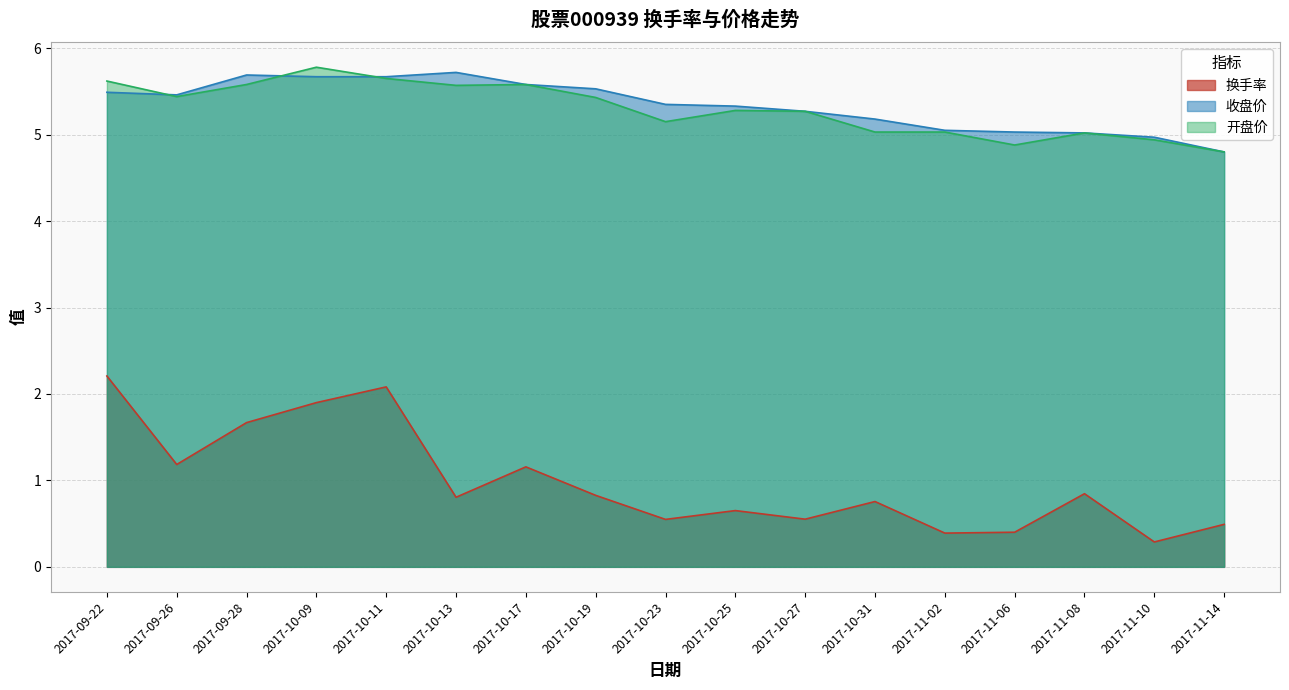

Rank the series by their maximum value, from lowest to highest.

换手率, 收盘价, 开盘价